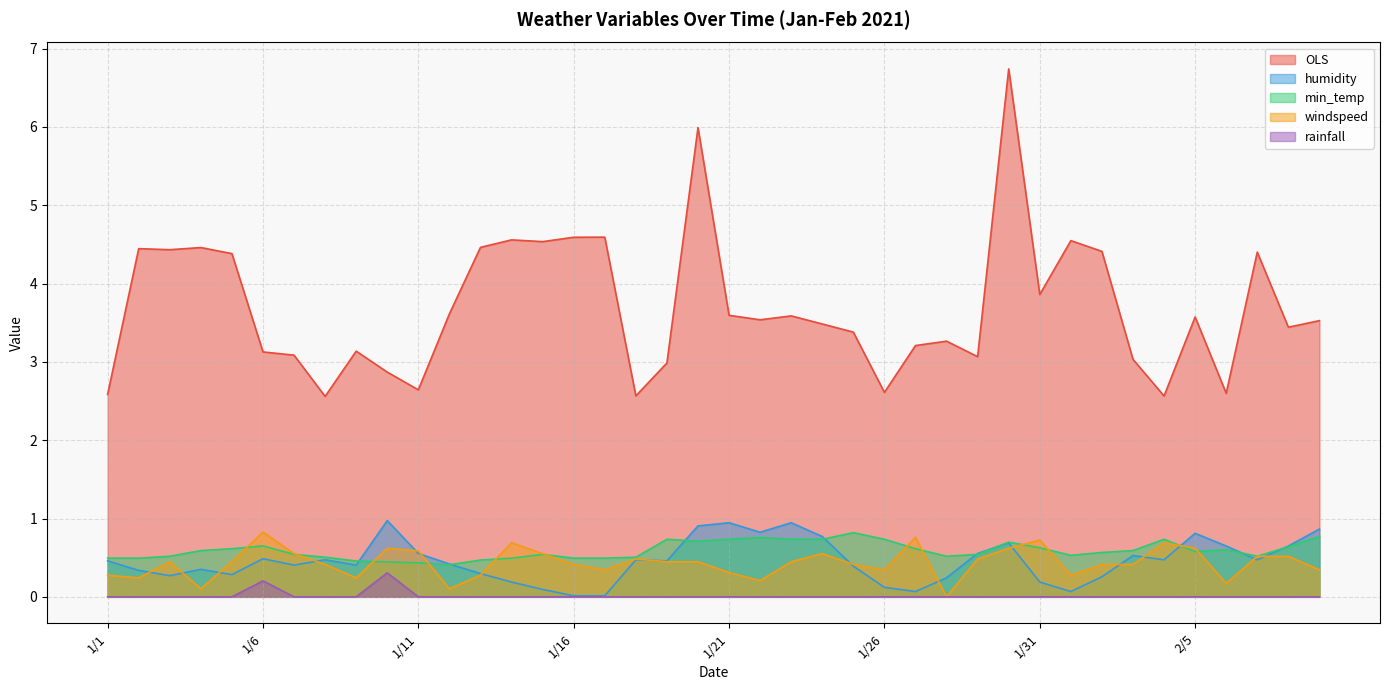

Does the chart have visible grid lines?

Yes